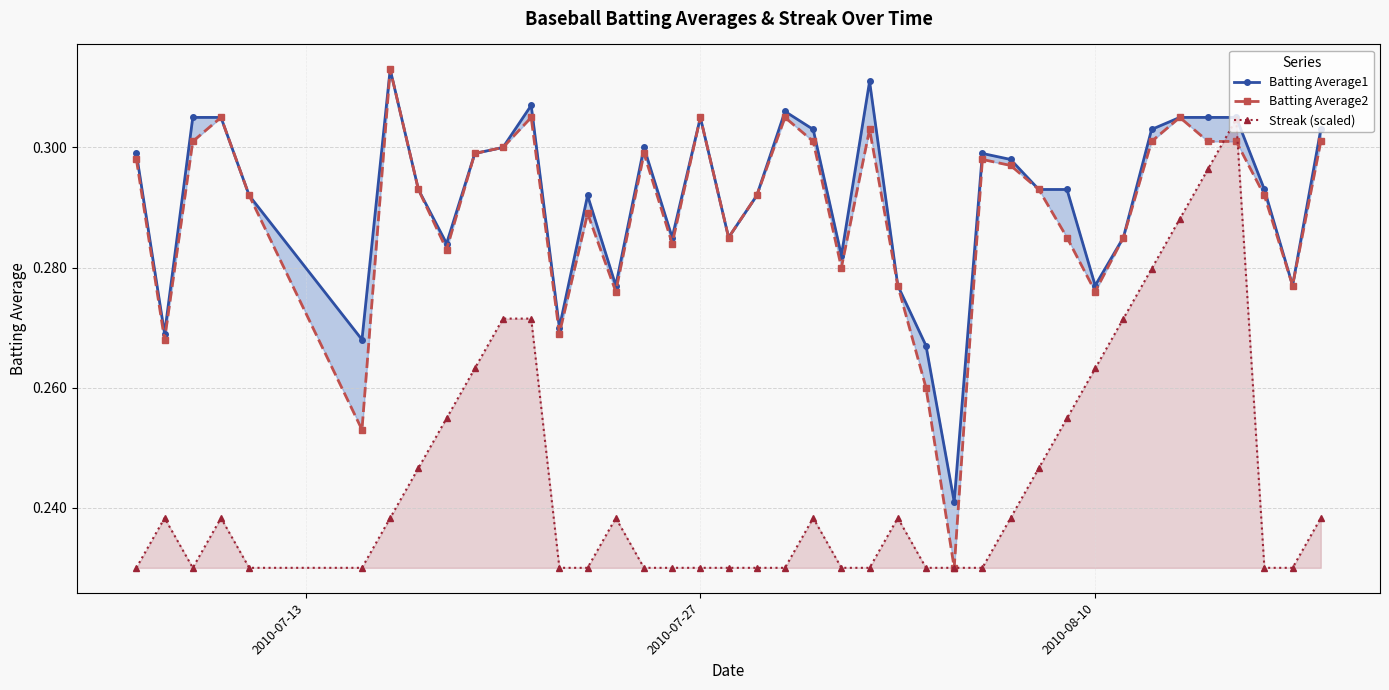

Does the chart display data point markers on the line(s)?

Yes